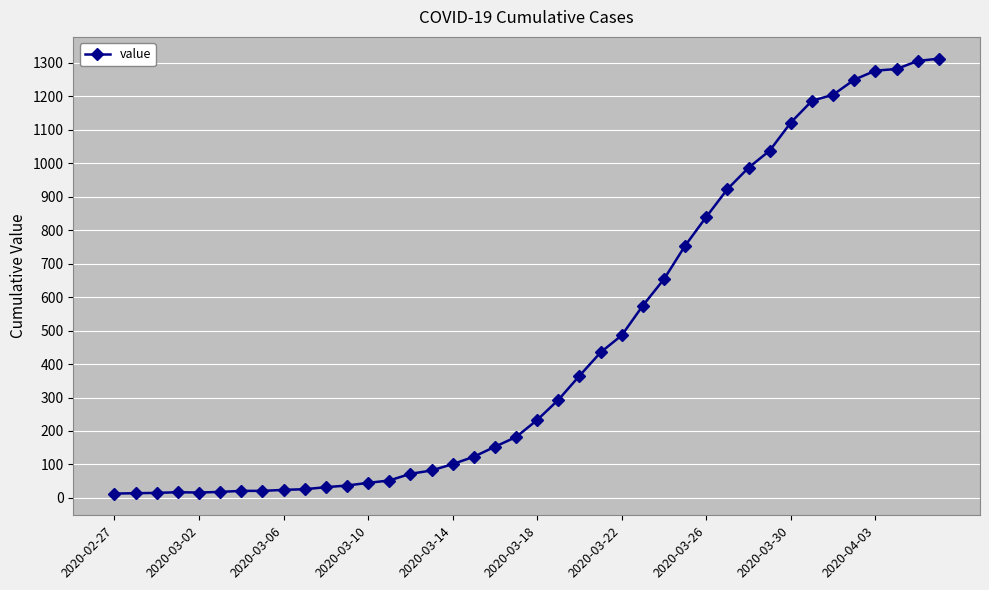

What is the minimum value shown in the chart?

13